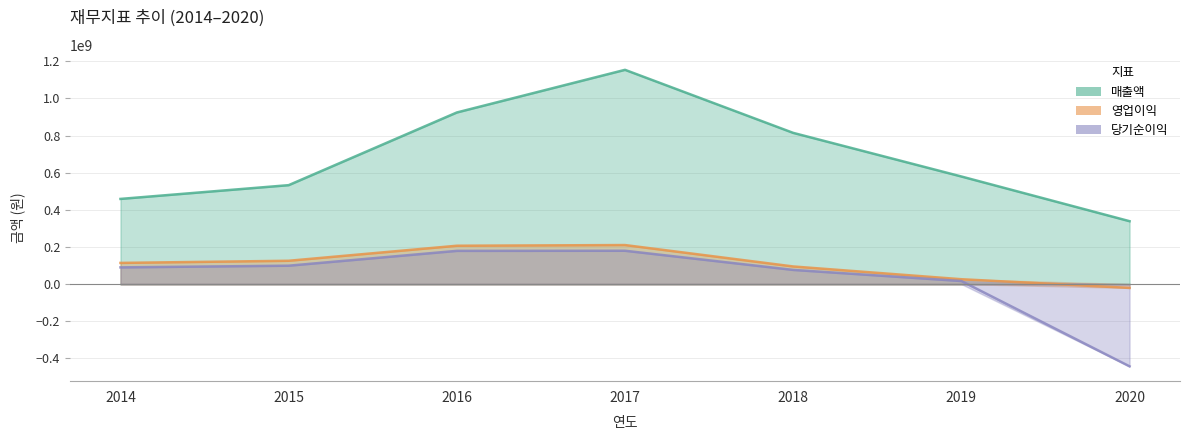

What are all the series names shown in the legend?

매출액, 영업이익, 당기순이익